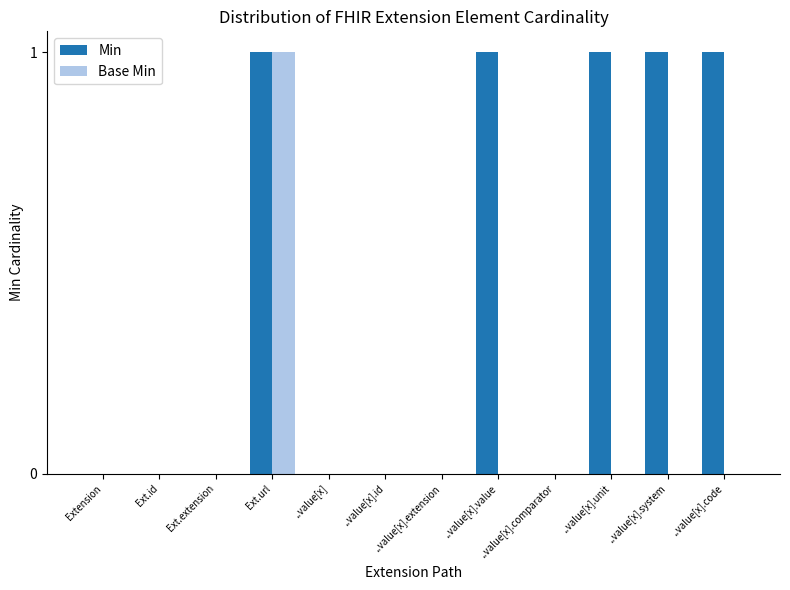

Which category has the highest value in the Base Min series?

Ext.url